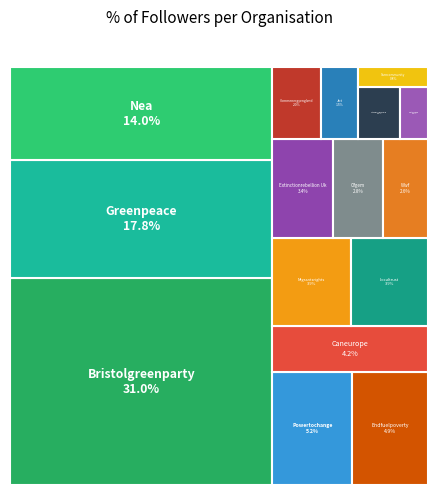

Combined, do greenpeace.eu and commenergyengland.bsky.social account for over 50%?

No